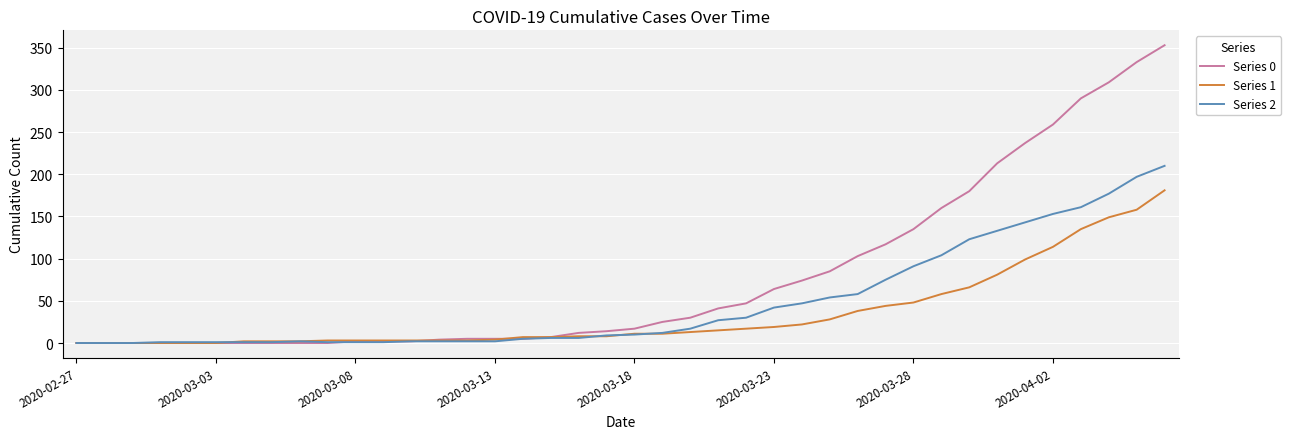

What is the greatest value displayed?

353